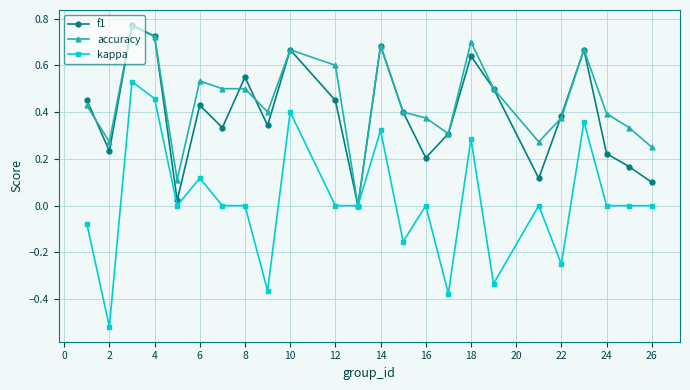

True or false: kappa has more than 2 interior local peaks.

True